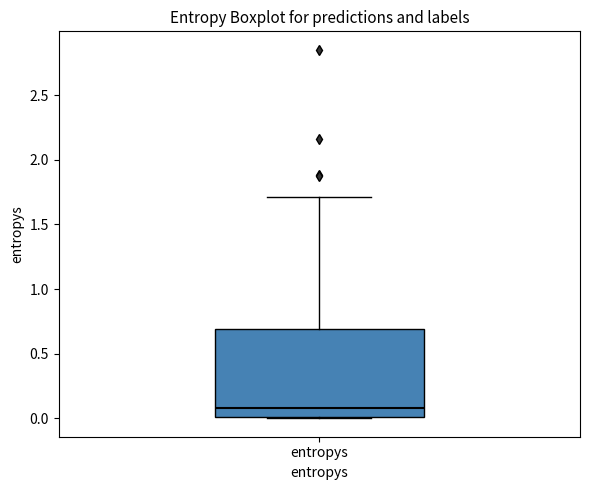

Read this box plot against the y-axis: the position of the median line, the range covered by the box, and the ends of both whiskers. The values are not printed on the chart, so give them approximately, as read against the axis.

median 0.1, box 0.0 to 0.7, whiskers 0.0 to 1.7